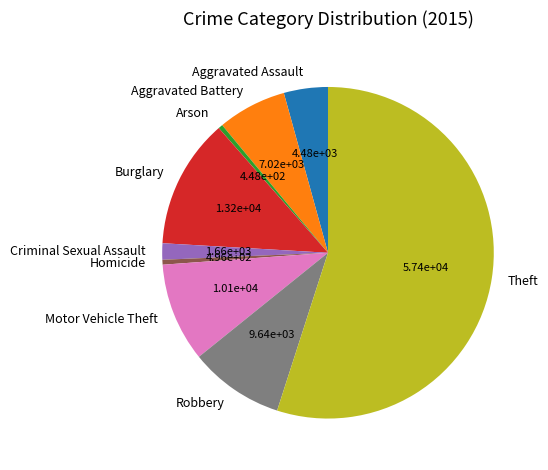

The Robbery slice represents 24% of the pie. True or false?

False